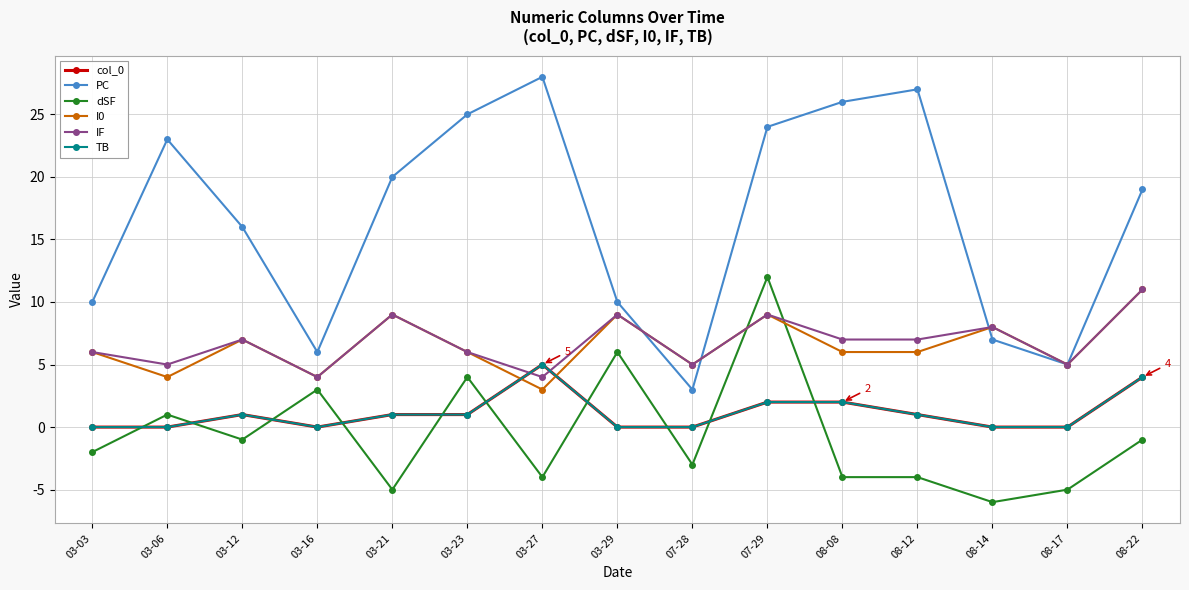

Reading right to left, what are all the values shown in this chart?

col_0: 4	0	0	1	2	2	0	0	5	1	1	0	1	0	0
PC: 19	5	7	27	26	24	3	10	28	25	20	6	16	23	10
dSF: -1	-5	-6	-4	-4	12	-3	6	-4	4	-5	3	-1	1	-2
I0: 11	5	8	6	6	9	5	9	3	6	9	4	7	4	6
IF: 11	5	8	7	7	9	5	9	4	6	9	4	7	5	6
TB: 4	0	0	1	2	2	0	0	5	1	1	0	1	0	0